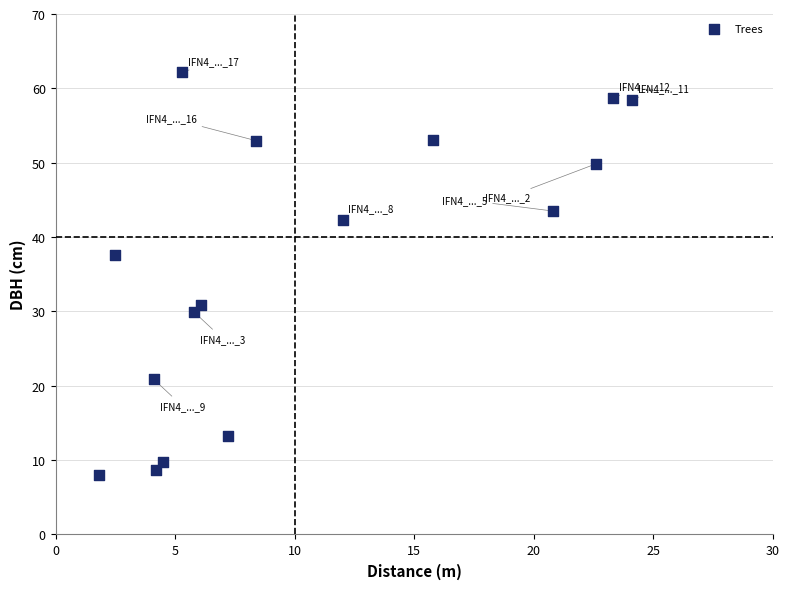

What is the range of X values (max minus min)?

22.3